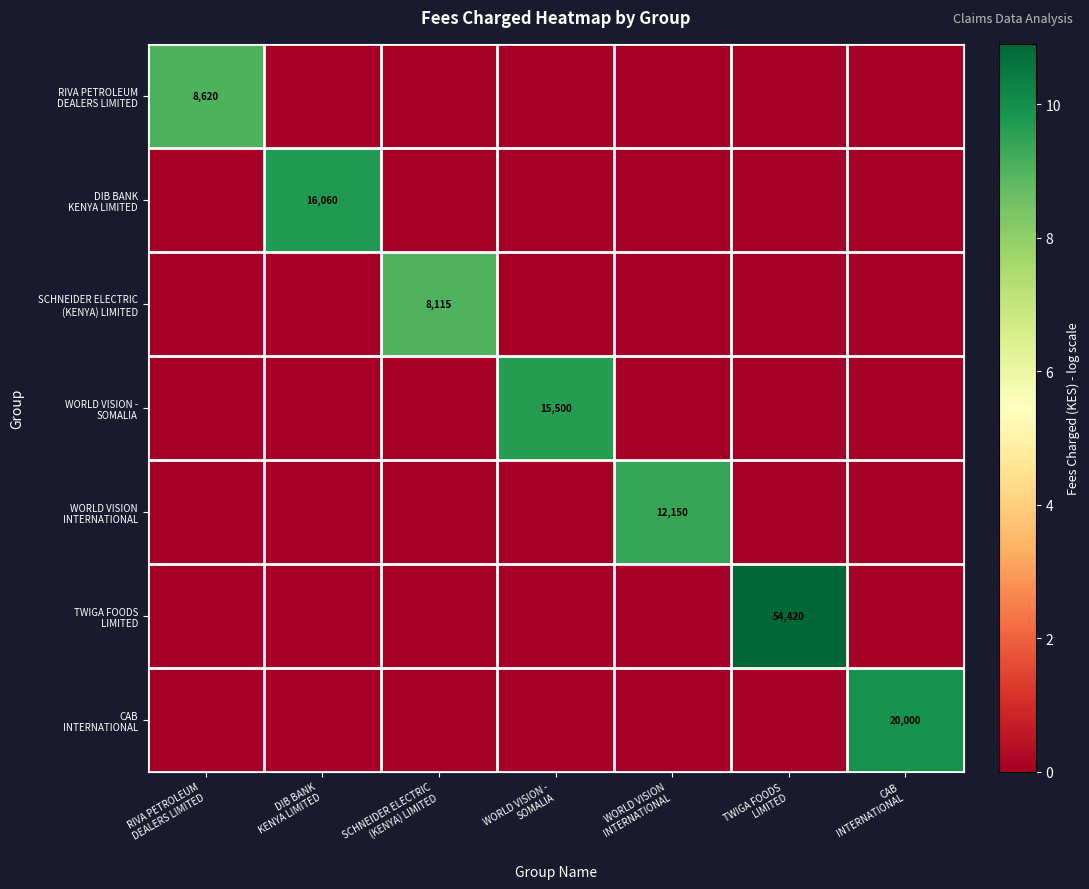

Which series changed the most between DIB BANK KENYA LIMITED and WORLD VISION INTERNATIONAL?

DIB BANK KENYA LIMITED